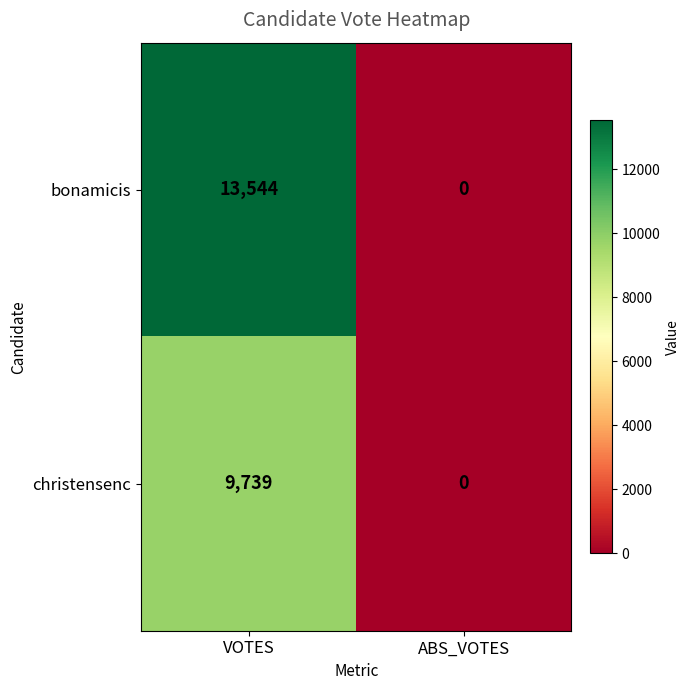

At which category does the chart reach its peak across all series?

VOTES